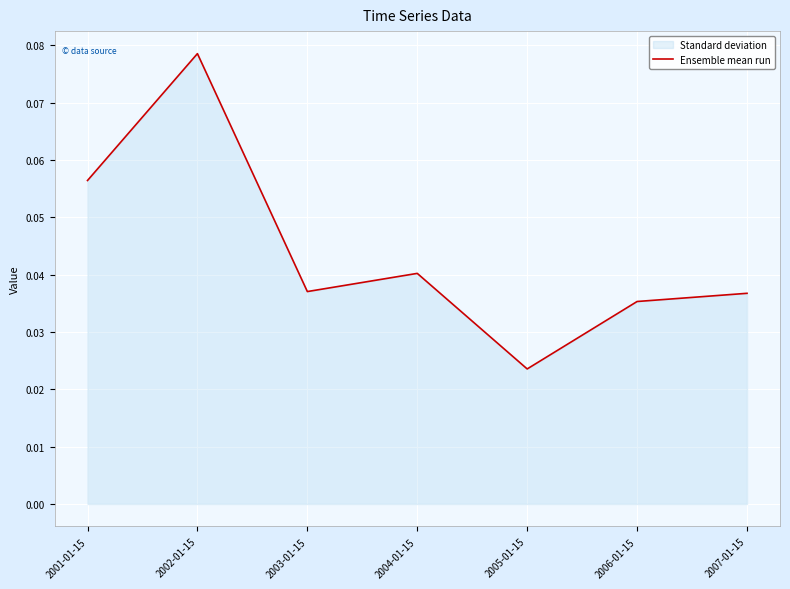

How many values are between 0 and 1?

7